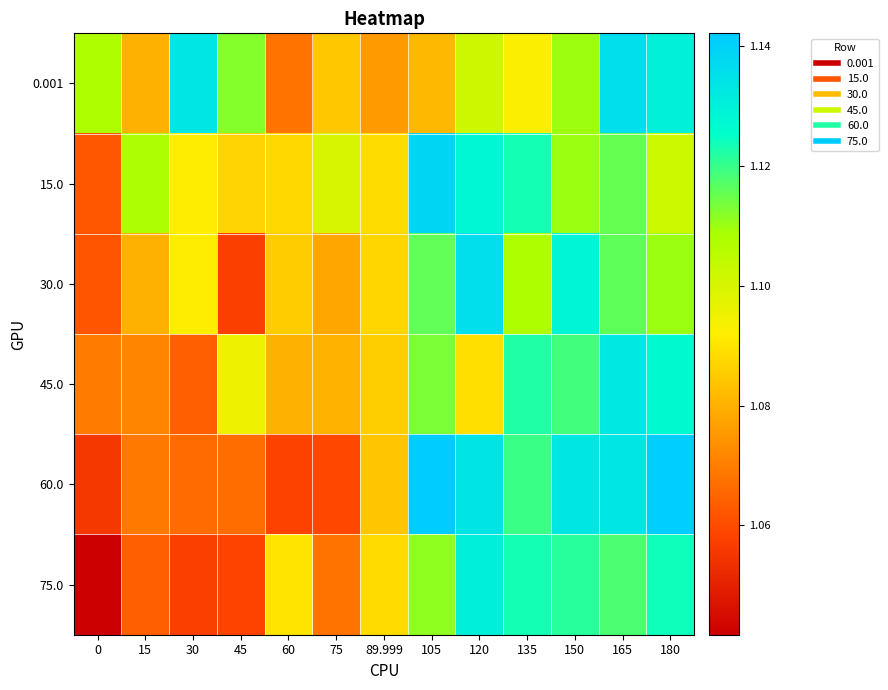

Which series changed the most between 135 and 180?

0.001